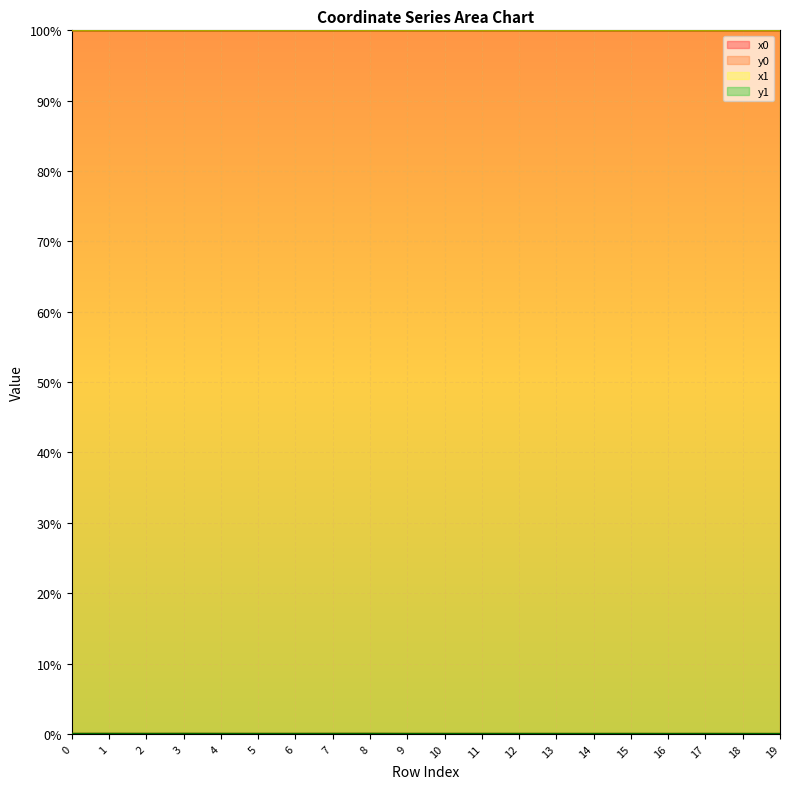

Reading left to right, list all the values displayed in this chart.

x0 (line): 0=100.0	1=100.0	2=100.0	3=100.0	4=100.0	5=100.0	6=100.0	7=100.0	8=100.0	9=100.0	10=100.0	11=100.0	12=100.0	13=100.0	14=100.0	15=100.0	16=100.0	17=100.0	18=100.0	19=100.0
y0 (line): 0=0.0	1=0.0	2=0.0	3=0.0	4=0.0	5=0.0	6=0.0	7=0.0	8=0.0	9=0.0	10=0.0	11=0.0	12=0.0	13=0.0	14=0.0	15=0.0	16=0.0	17=0.0	18=0.0	19=0.0
x1 (line): 0=100.0	1=100.0	2=100.0	3=100.0	4=100.0	5=100.0	6=100.0	7=100.0	8=100.0	9=100.0	10=100.0	11=100.0	12=100.0	13=100.0	14=100.0	15=100.0	16=100.0	17=100.0	18=100.0	19=100.0
y1 (line): 0=0.0	1=0.0	2=0.0	3=0.0	4=0.0	5=0.0	6=0.0	7=0.0	8=0.0	9=0.0	10=0.0	11=0.0	12=0.0	13=0.0	14=0.0	15=0.0	16=0.0	17=0.0	18=0.0	19=0.0